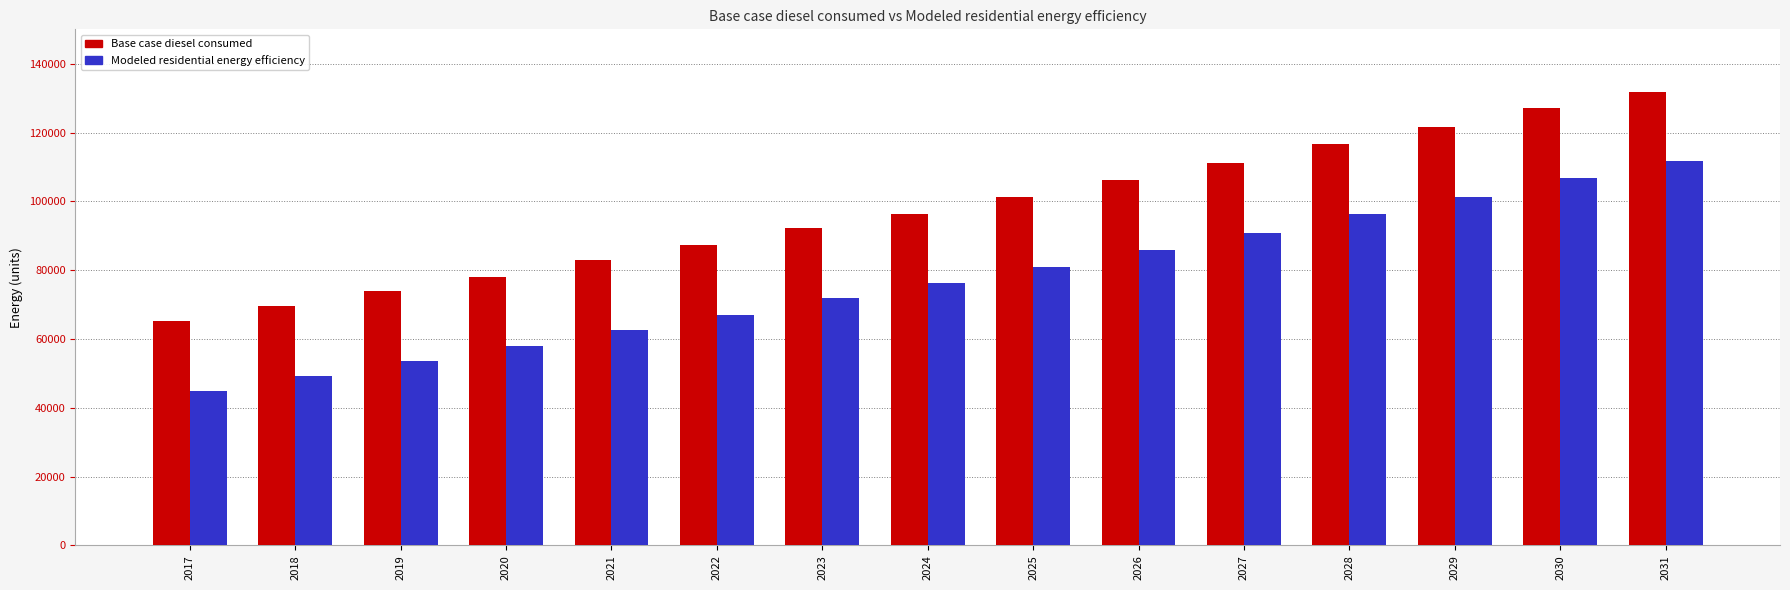

What are all the series names shown in the legend?

Base case diesel consumed, Modeled residential energy efficiency